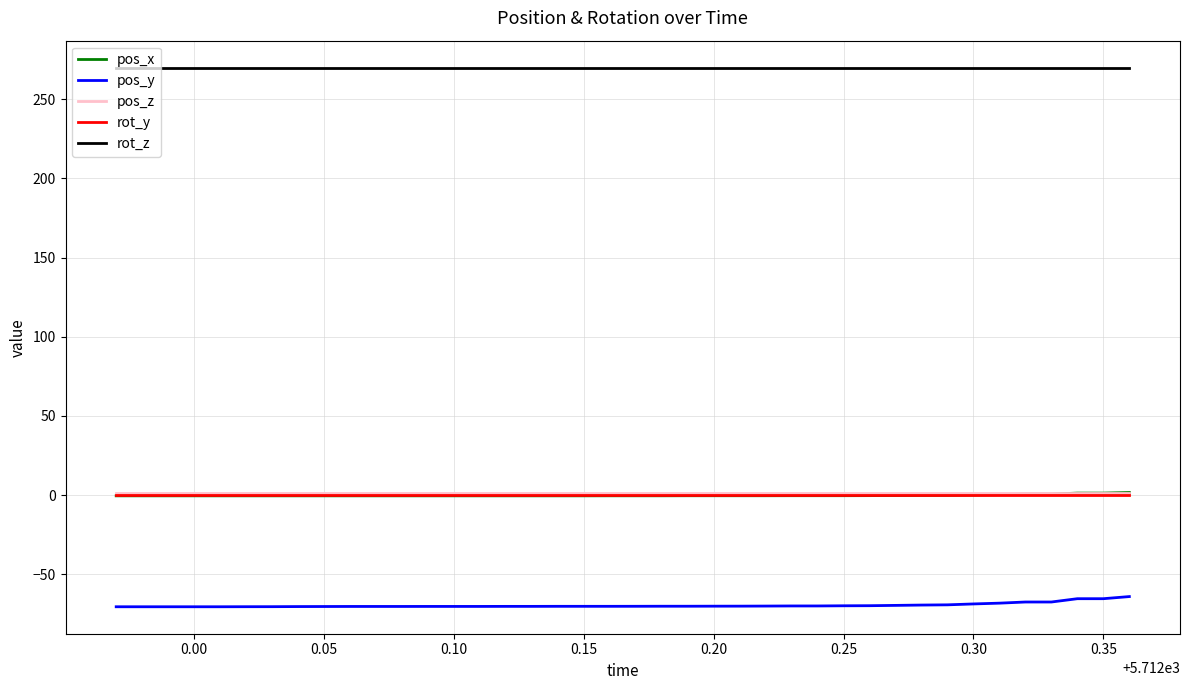

What is the smallest value displayed?

-70.5